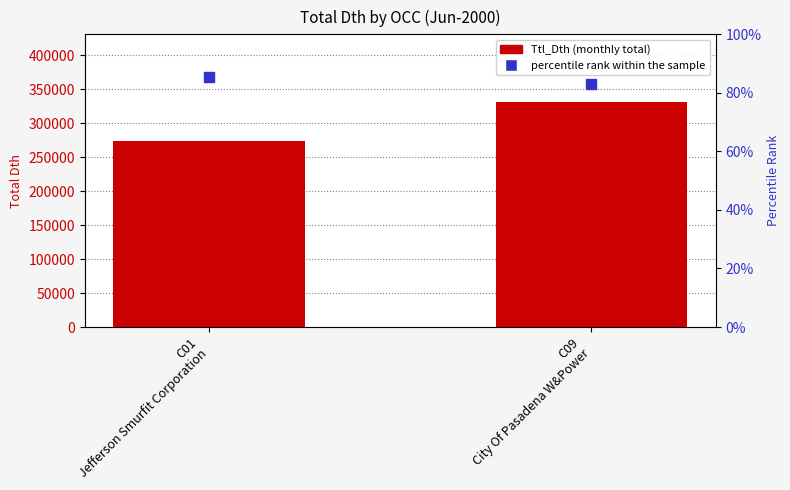

What is the change in value from C01
Jefferson Smurfit Corporation to C09
City Of Pasadena W&Power?

+57665.8